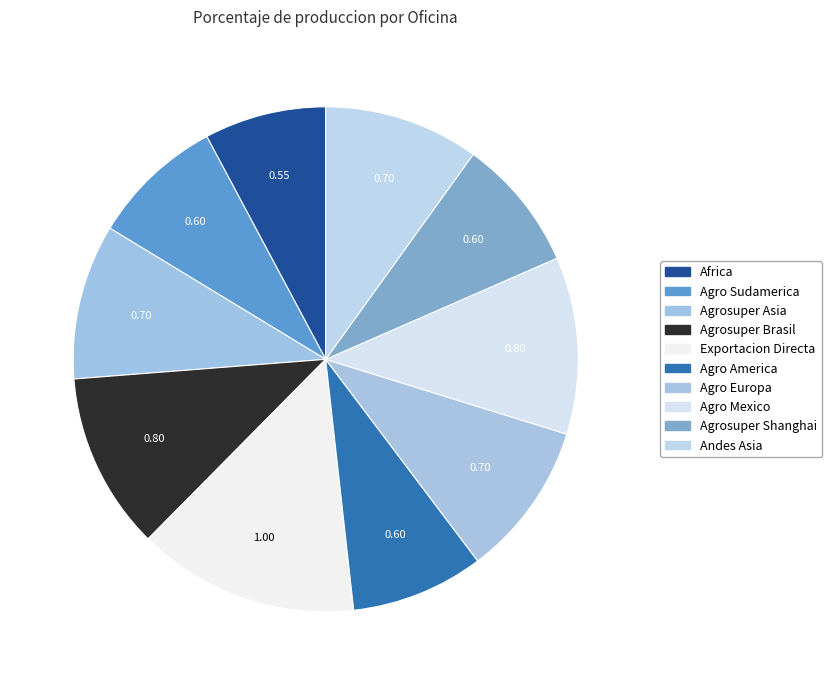

What percentage is the Agro America slice, to the nearest percent?

9%